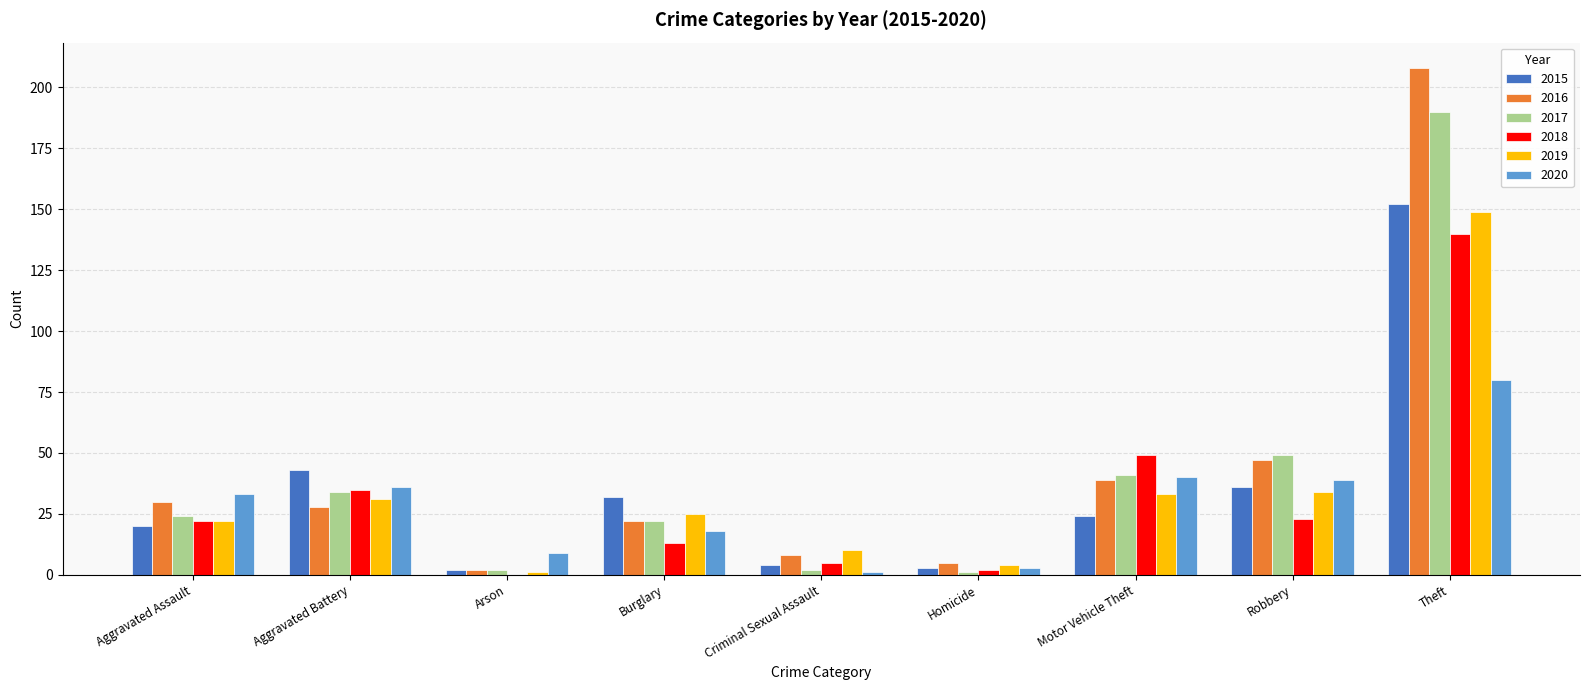

Which series changed the most between Burglary and Motor Vehicle Theft?

2018